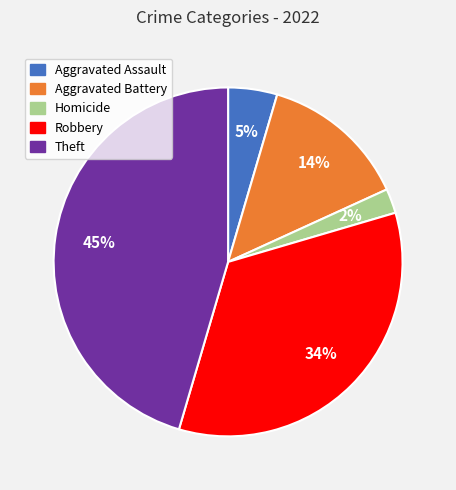

Count the number of slices in the pie.

5